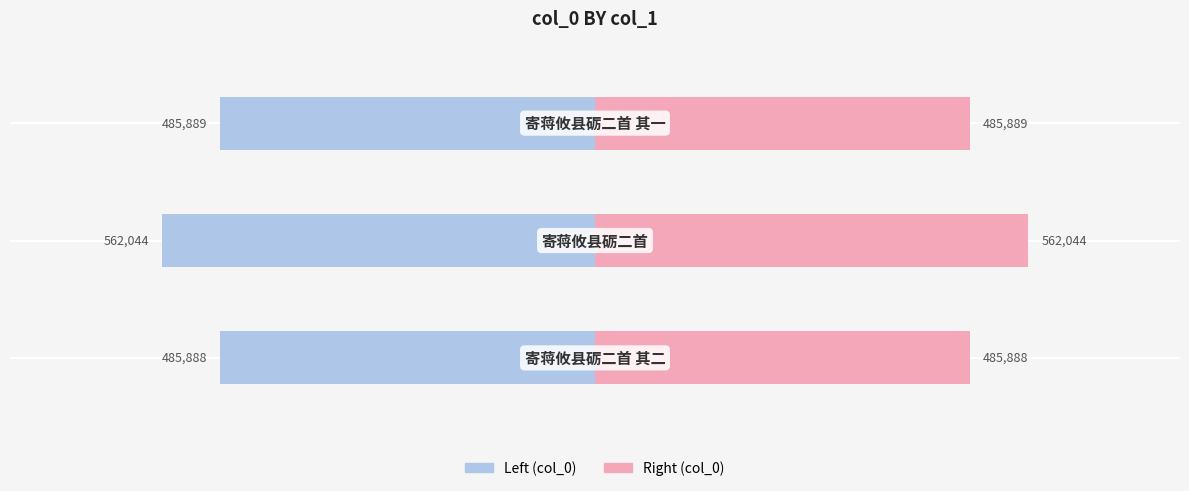

How many bars are there in each group?

2